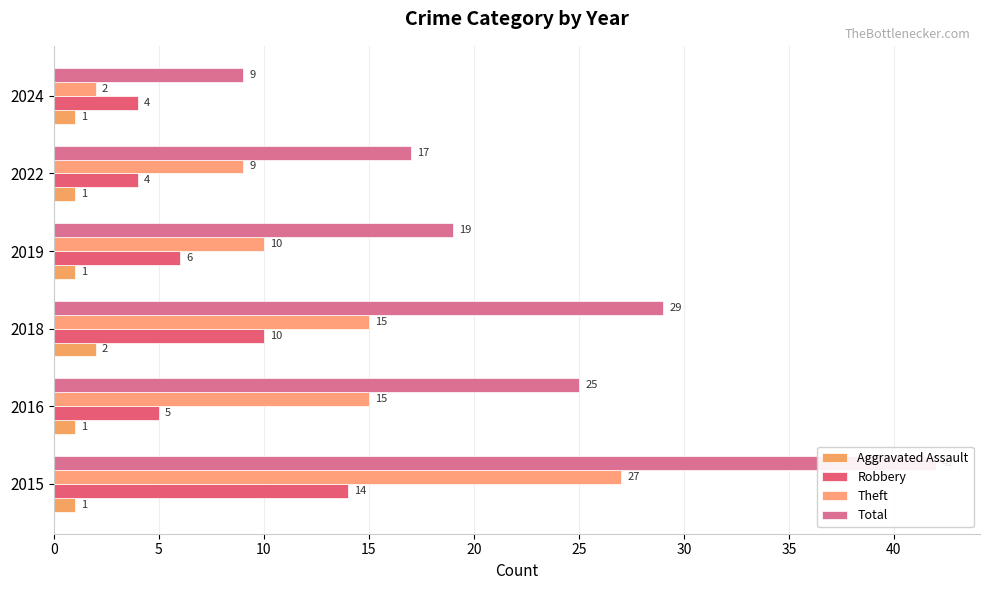

True or false: Robbery has a value of 5 at 2016.

True